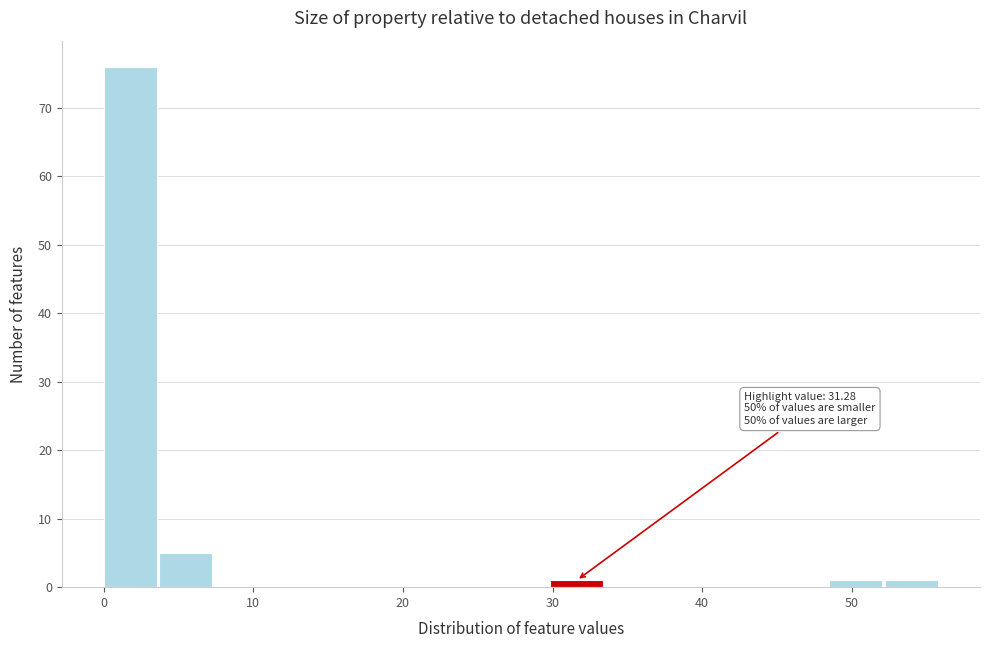

Around what value on the x-axis is the tallest bar? Give the approximate position of its centre, as read against the axis.

2